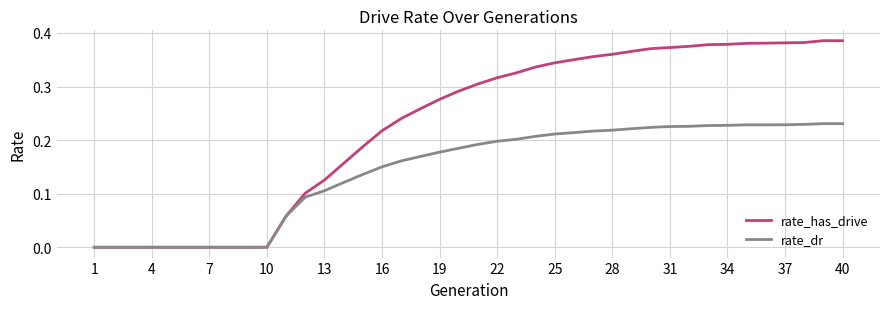

Rank the series by their maximum value, from highest to lowest.

rate_has_drive, rate_dr